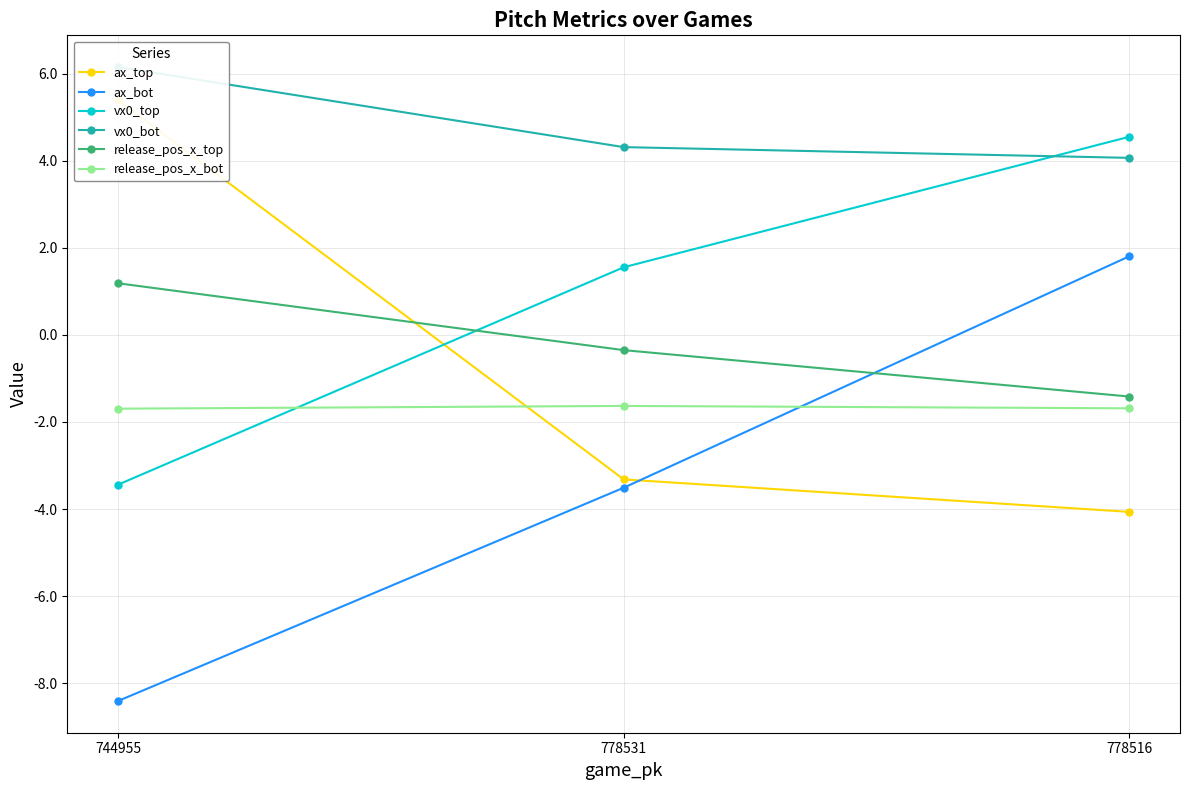

At how many categories does at least one series exceed -7?

3